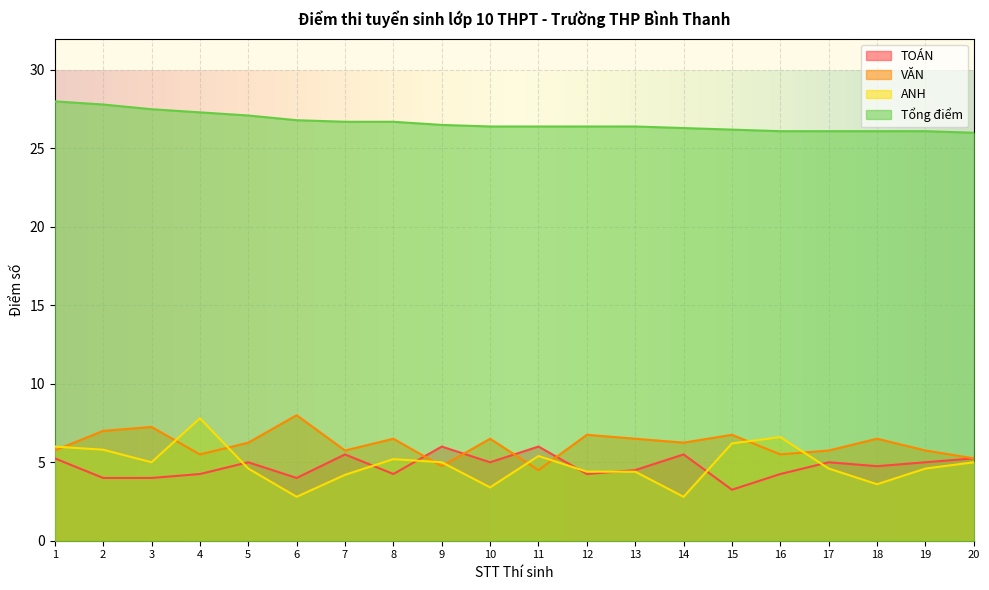

Which series has the widest spread of values?

ANH